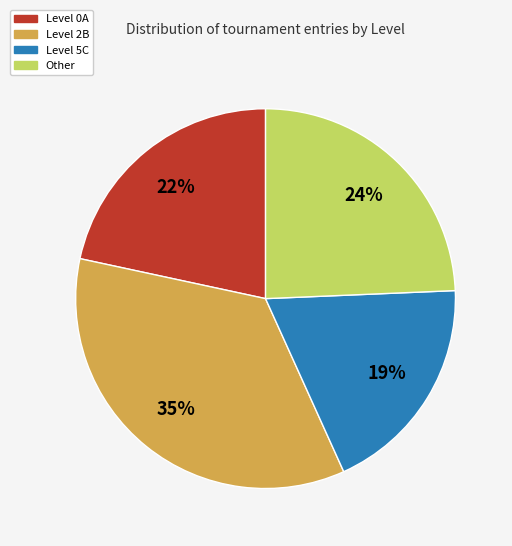

To the nearest percent, what is the average slice percentage?

25%